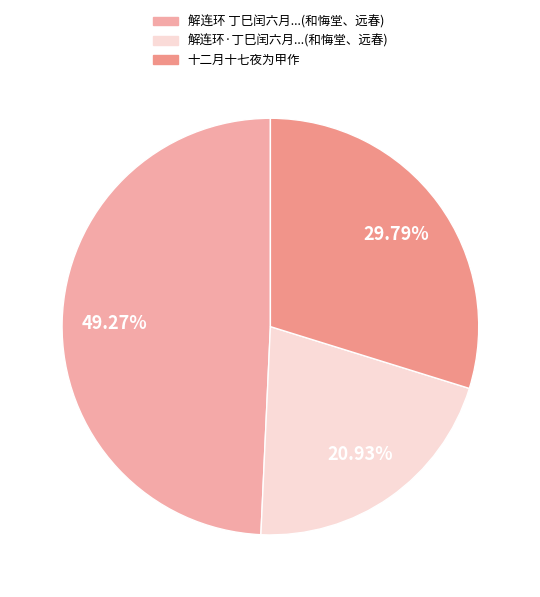

Rank the categories by value from highest to lowest.

解连环 丁巳闰六月初七夜为牛女解嘲，和悔堂、远春两弟作, 十二月十七夜为甲作, 解连环·丁巳闰六月初七夜为牛女解嘲，和悔堂、远春两弟作